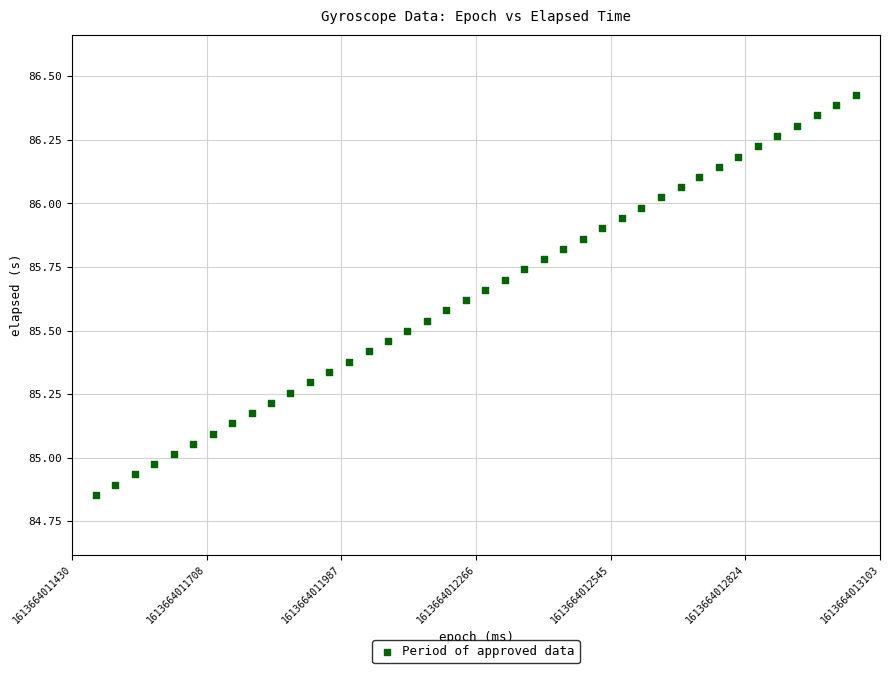

What is the range of X values (max minus min)?

1573.0